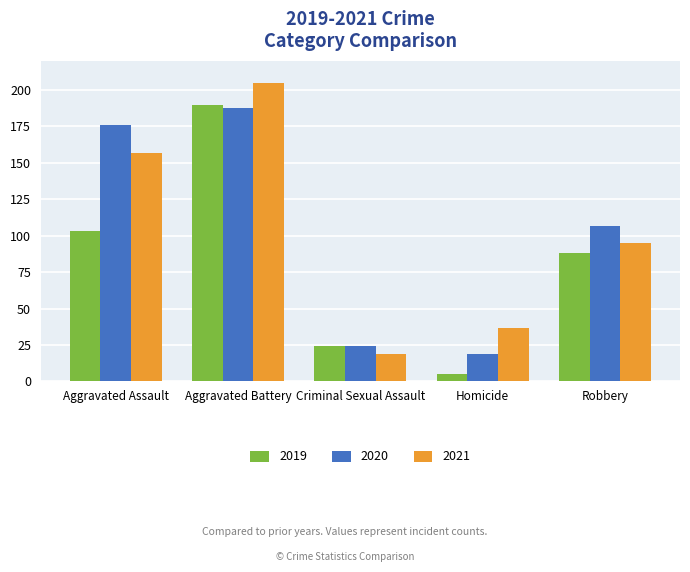

The value of 2021 at Criminal Sexual Assault is 26. True or false?

False